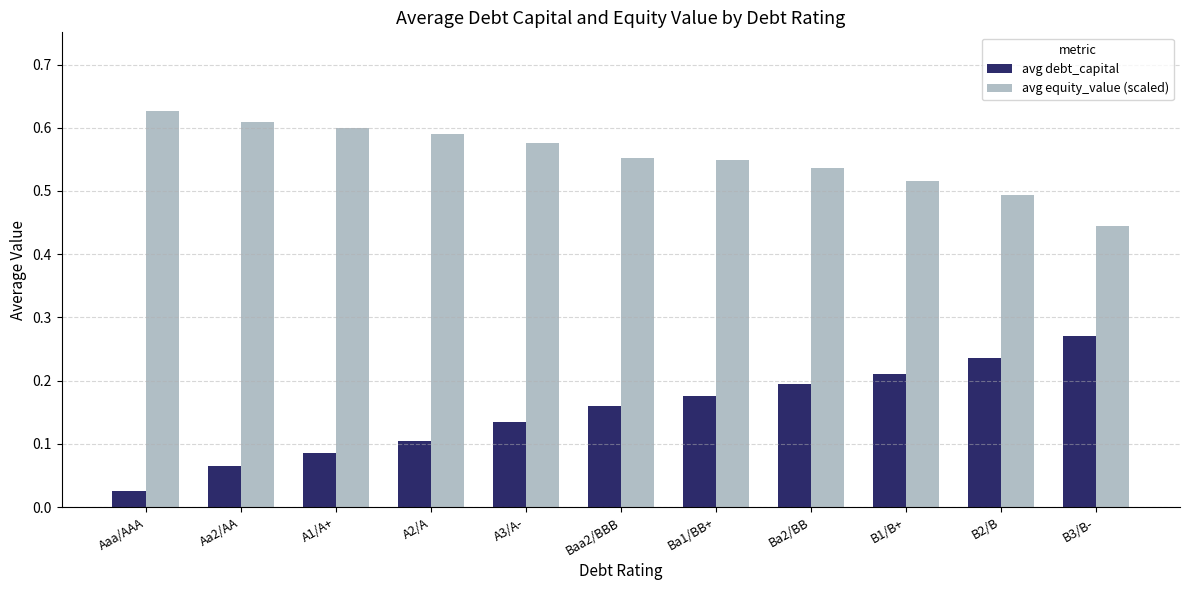

At which label does avg debt_capital reach its minimum?

Aaa/AAA